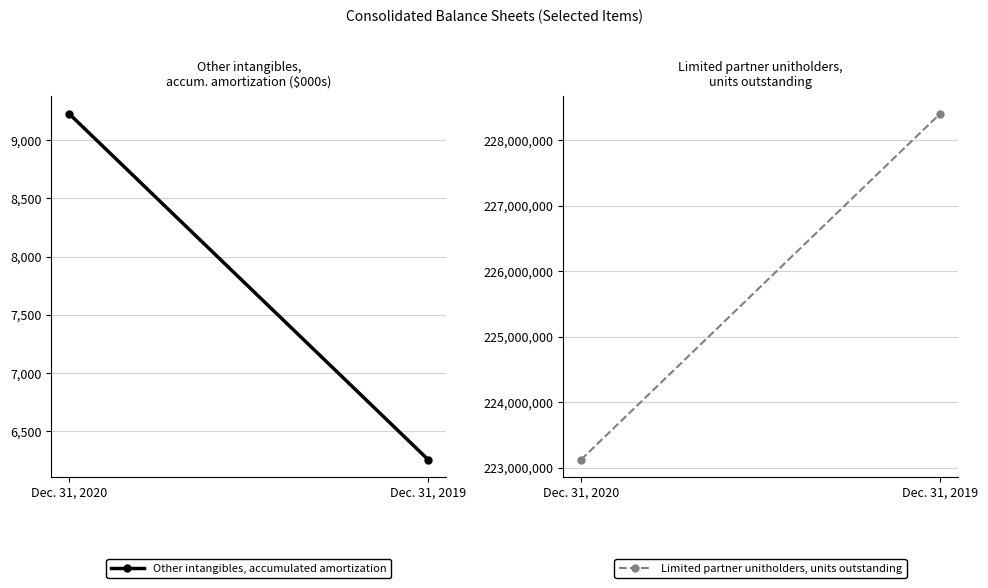

What is the value of the Limited partner unitholders, units outstanding point at the 2nd from the left?

228403428